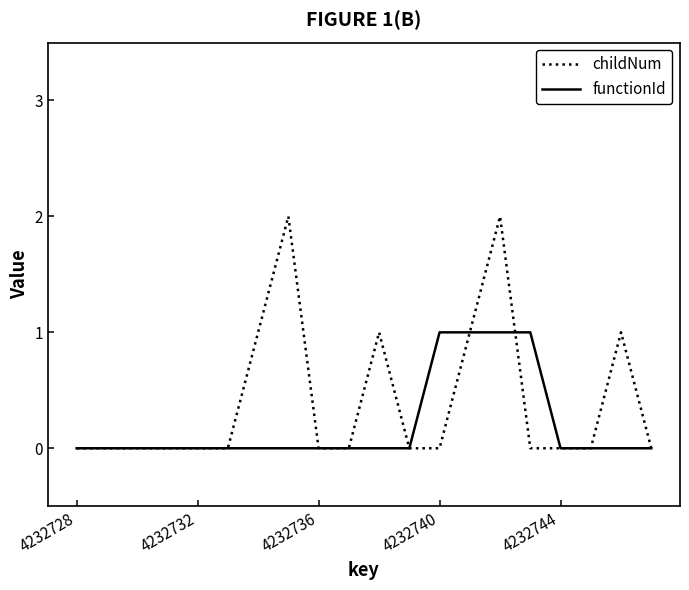

List the series in order of their peak value, highest first.

childNum, functionId